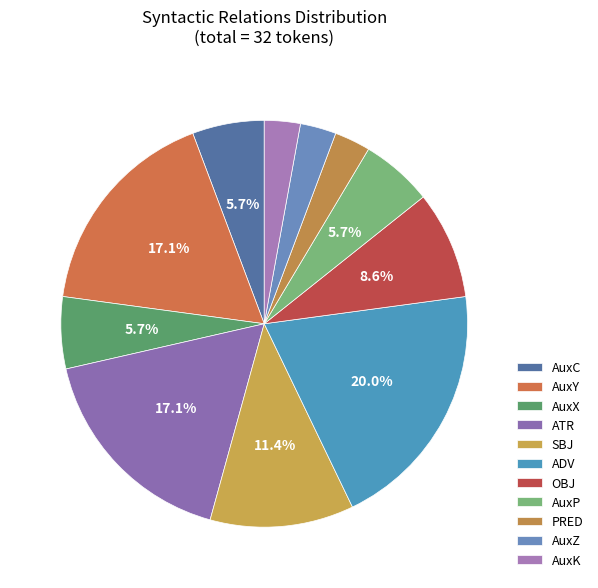

Rank the categories by value from highest to lowest.

ADV, AuxY, ATR, SBJ, OBJ, AuxC, AuxX, AuxP, PRED, AuxZ, AuxK